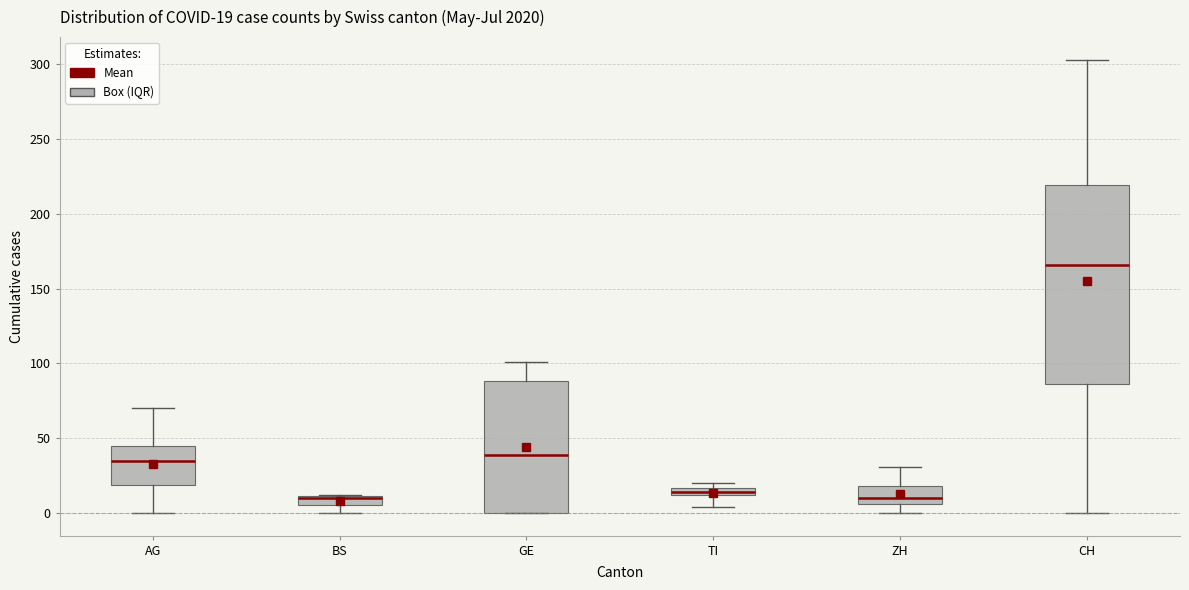

Which box is the tallest, from its lower edge to its upper edge?

CH